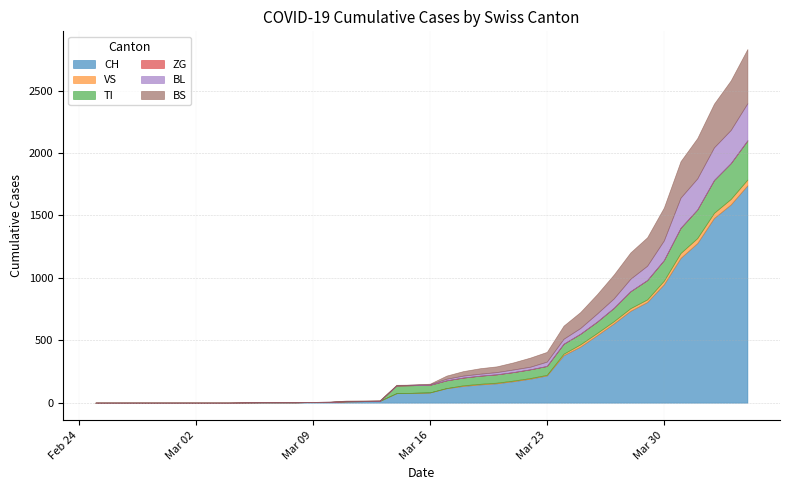

The value of CH at Mar 23 is 218. True or false?

True